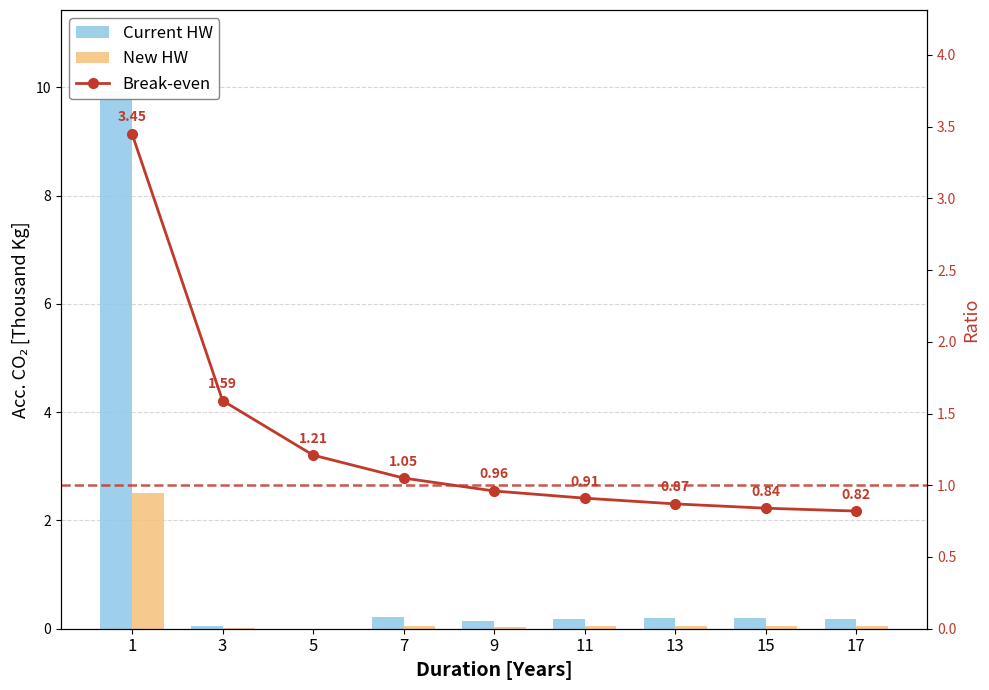

Count the number of categories in the chart.

9